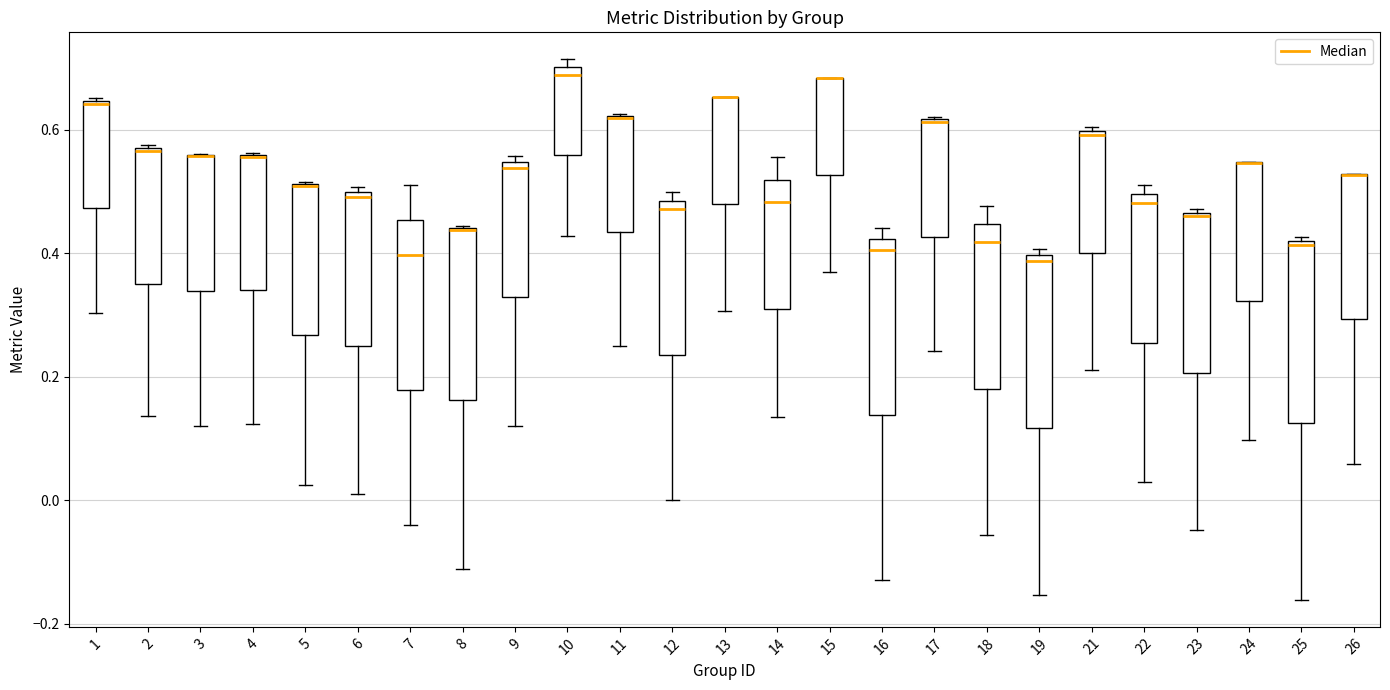

Reading left to right, read every box against the y-axis: the position of its median line, the range the box covers, and the ends of its whiskers. The values are not printed on the chart, so give them approximately, as read against the axis.

1: median 0.64, box 0.48 to 0.64, whiskers 0.30 to 0.66
2: median 0.56, box 0.36 to 0.58, whiskers 0.14 to 0.58
3: median 0.56 (drawn on the box's upper edge), box 0.34 to 0.56, whiskers 0.12 to 0.56
4: median 0.56 (drawn on the box's upper edge), box 0.34 to 0.56, whiskers 0.12 to 0.56
5: median 0.50 (drawn on the box's upper edge), box 0.26 to 0.52, whiskers 0.02 to 0.52
6: median 0.50 (just below the box's upper edge), box 0.26 to 0.50, whiskers 0.02 to 0.50 (just above the box's upper edge)
7: median 0.40, box 0.18 to 0.46, whiskers -0.04 to 0.52
8: median 0.44 (drawn on the box's upper edge), box 0.16 to 0.44, whiskers -0.12 to 0.44
9: median 0.54 (just below the box's upper edge), box 0.32 to 0.54, whiskers 0.12 to 0.56
10: median 0.68, box 0.56 to 0.70, whiskers 0.42 to 0.72
11: median 0.62 (drawn on the box's upper edge), box 0.44 to 0.62, whiskers 0.26 to 0.62
12: median 0.48 (just below the box's upper edge), box 0.24 to 0.48, whiskers 0.00 to 0.50
13: median 0.66 (drawn on the box's upper edge), box 0.48 to 0.66, whiskers 0.30 to 0.66
14: median 0.48, box 0.30 to 0.52, whiskers 0.14 to 0.56
15: median 0.68 (drawn on the box's upper edge), box 0.52 to 0.68, whiskers 0.38 to 0.68
16: median 0.40, box 0.14 to 0.42, whiskers -0.12 to 0.44
17: median 0.62 (drawn on the box's upper edge), box 0.42 to 0.62, whiskers 0.24 to 0.62
18: median 0.42, box 0.18 to 0.44, whiskers -0.06 to 0.48
19: median 0.38, box 0.12 to 0.40, whiskers -0.16 to 0.40 (just above the box's upper edge)
21: median 0.60 (just below the box's upper edge), box 0.40 to 0.60, whiskers 0.22 to 0.60 (just above the box's upper edge)
22: median 0.48, box 0.26 to 0.50, whiskers 0.02 to 0.52
23: median 0.46, box 0.20 to 0.46, whiskers -0.04 to 0.48
24: median 0.54 (drawn on the box's upper edge), box 0.32 to 0.54, whiskers 0.10 to 0.54
25: median 0.42 (just below the box's upper edge), box 0.12 to 0.42, whiskers -0.16 to 0.42 (just above the box's upper edge)
26: median 0.52 (drawn on the box's upper edge), box 0.30 to 0.52, whiskers 0.06 to 0.52